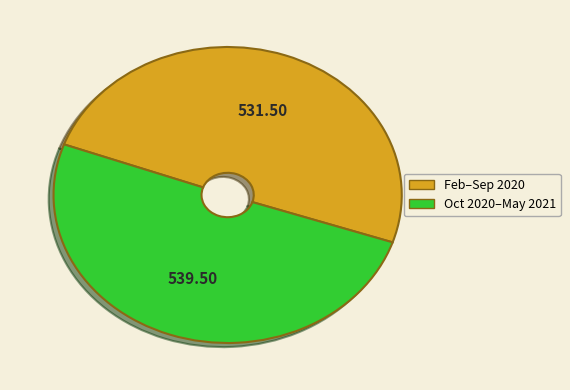

Does any single category account for the majority?

Yes